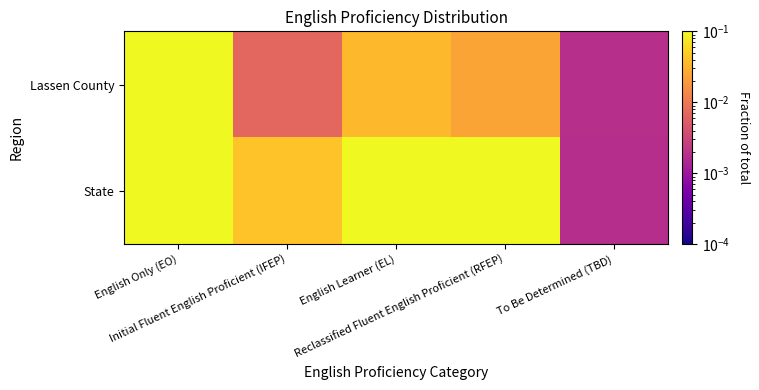

Which has a higher value, English Only (EO) or English Learner (EL)?

English Only (EO)